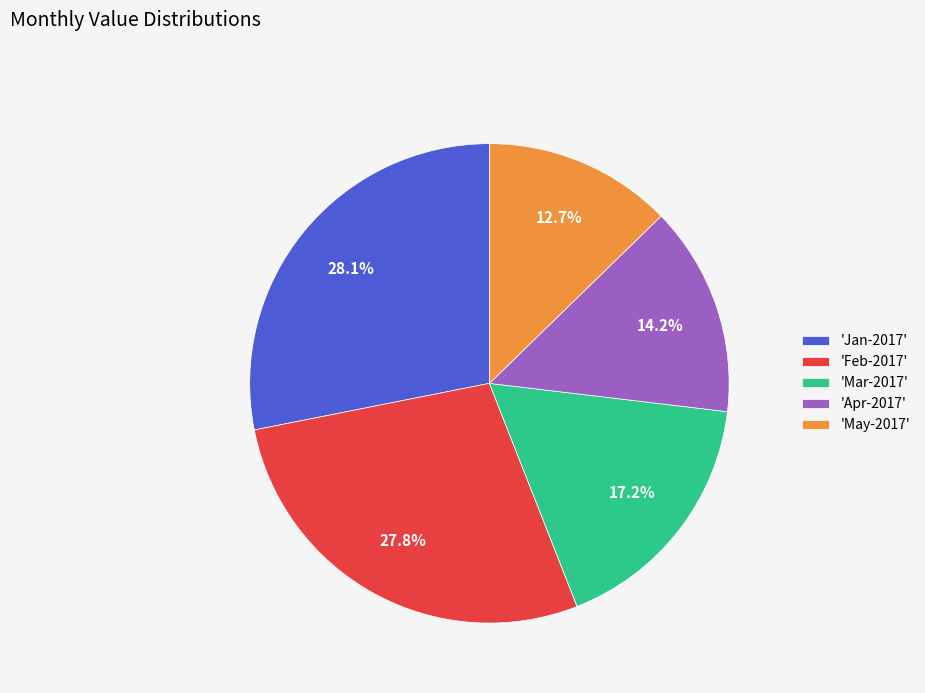

Does any single category account for the majority?

No